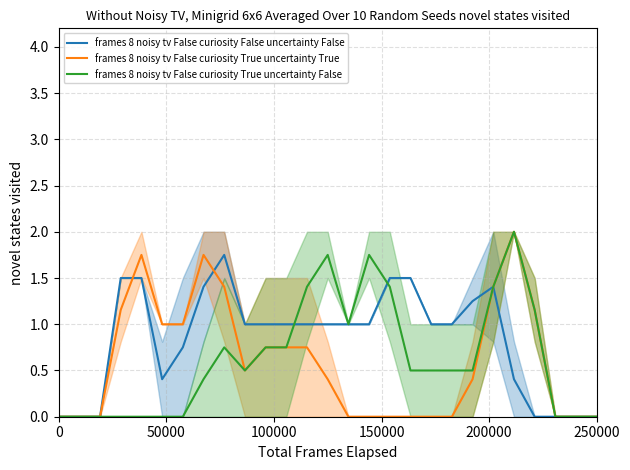

Reading left to right, extract all data points from this chart.

frames 8 noisy tv False curiosity False uncertainty False: 0.0	0.0	0.0	1.5	1.5	0.4	0.8	1.4	1.8	1.0	1.0	1.0	1.0	1.0	1.0	1.0	1.5	1.5	1.0	1.0	1.2	1.4	0.4	0.0	0.0	0.0	0.0
frames 8 noisy tv False curiosity True uncertainty True: 0.0	0.0	0.0	1.2	1.8	1.0	1.0	1.8	1.4	0.5	0.8	0.8	0.8	0.4	0.0	0.0	0.0	0.0	0.0	0.0	0.4	1.4	2.0	1.2	0.0	0.0	0.0
frames 8 noisy tv False curiosity True uncertainty False: 0.0	0.0	0.0	0.0	0.0	0.0	0.0	0.4	0.8	0.5	0.8	0.8	1.4	1.8	1.0	1.8	1.4	0.5	0.5	0.5	0.5	1.4	2.0	1.2	0.0	0.0	0.0